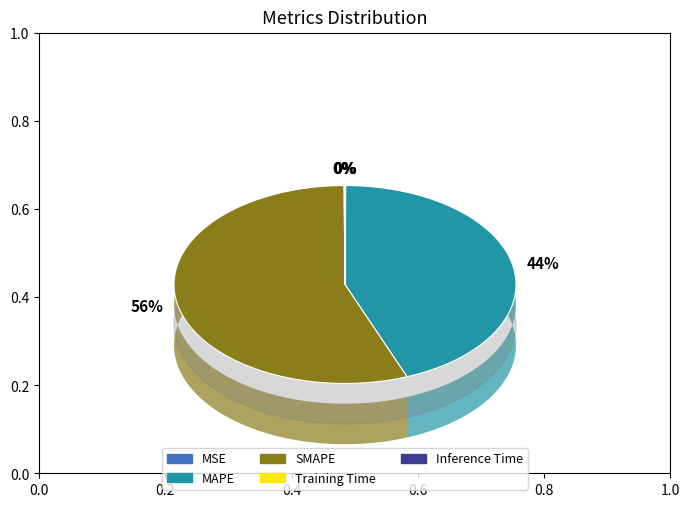

Which slice represents more than half of the pie?

SMAPE